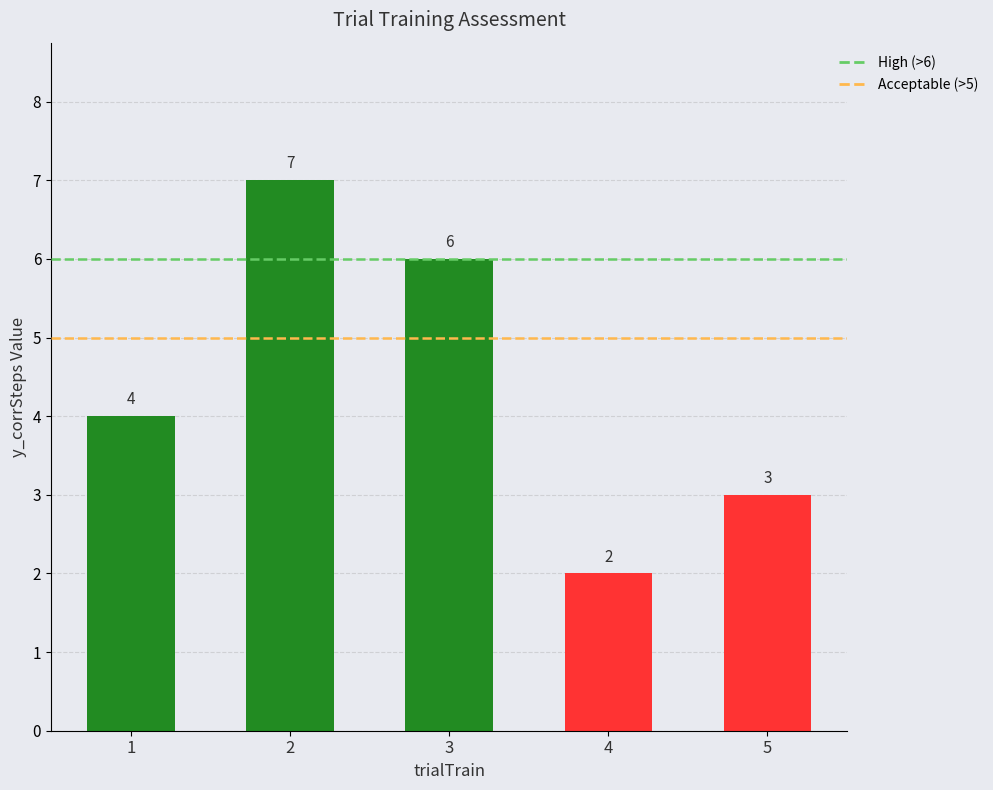

Read the value at 1.

4